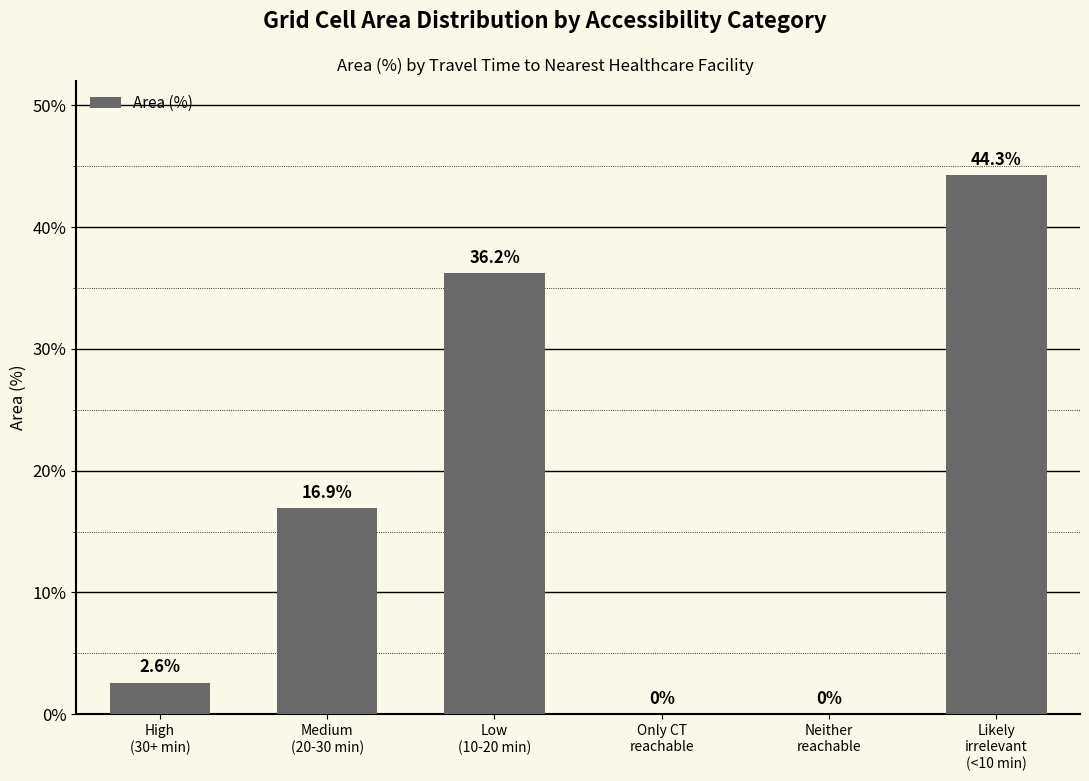

Where is the data nearest to the value 22?

Medium
(20-30 min)